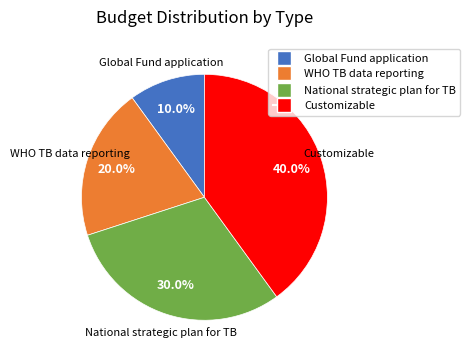

Which has a higher value, Customizable or National strategic plan for TB?

Customizable